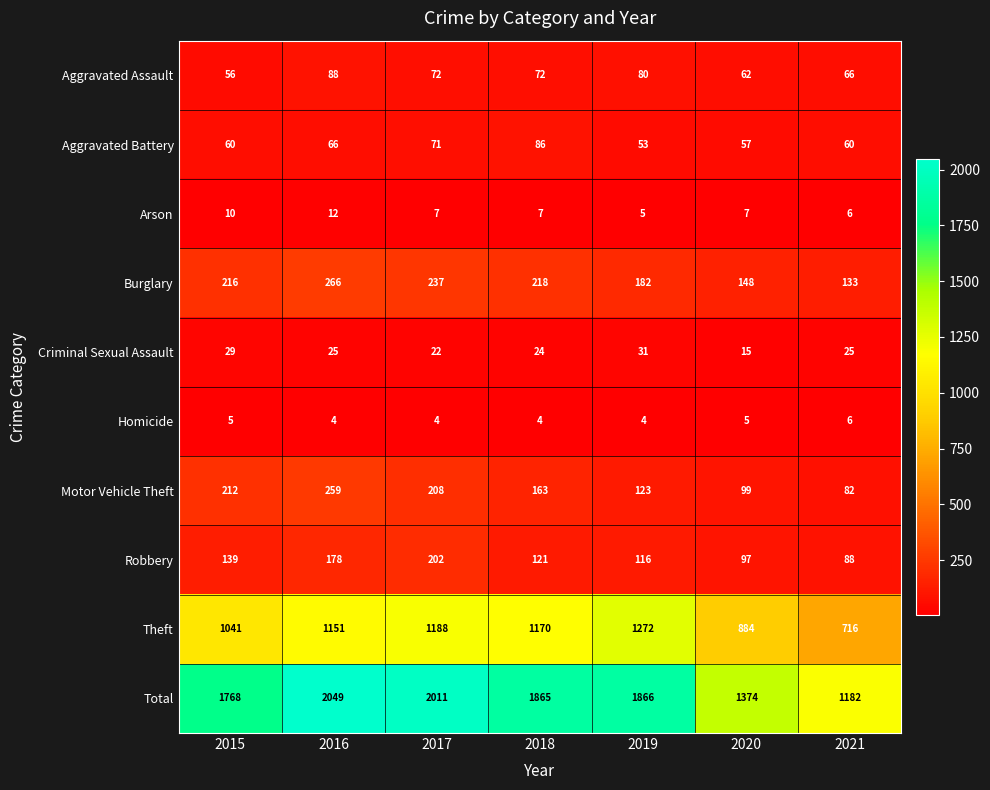

Read the Total value at 2015, to the nearest 50.

1750